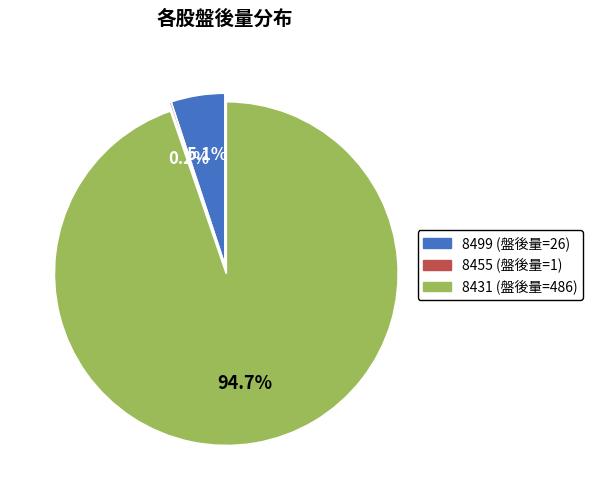

Is there a majority slice in this chart?

Yes